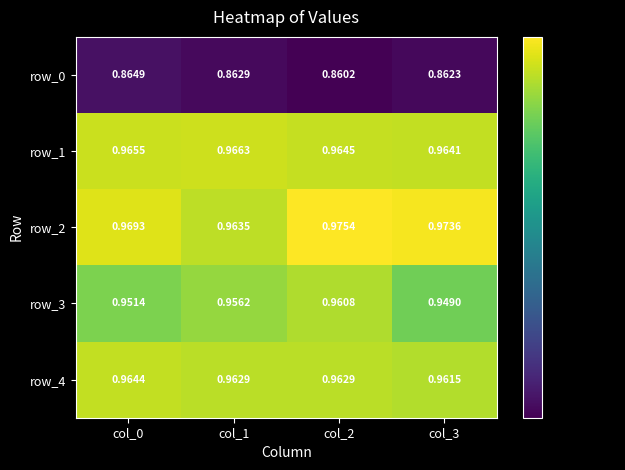

Rank the categories by row_0 value from highest to lowest.

col_0, col_1, col_3, col_2